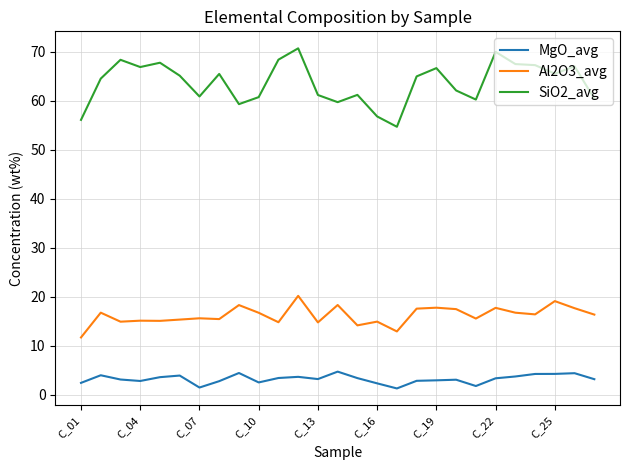

What is the maximum value shown in the chart?

70.6